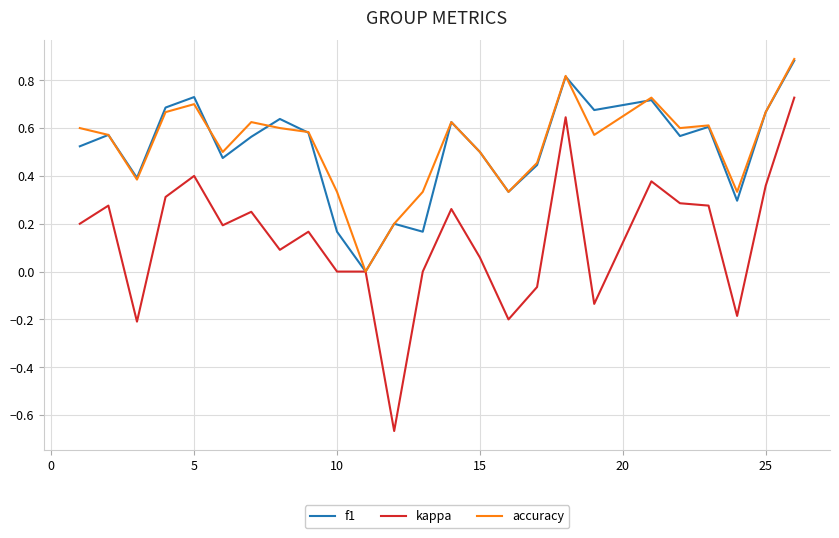

How many lines are shown in the chart?

3